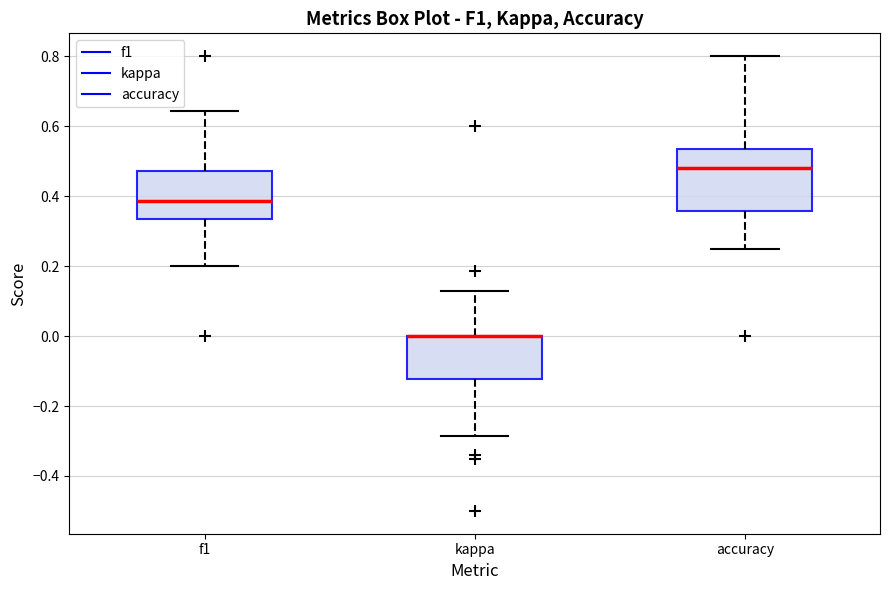

Which box is the tallest, from its lower edge to its upper edge?

accuracy